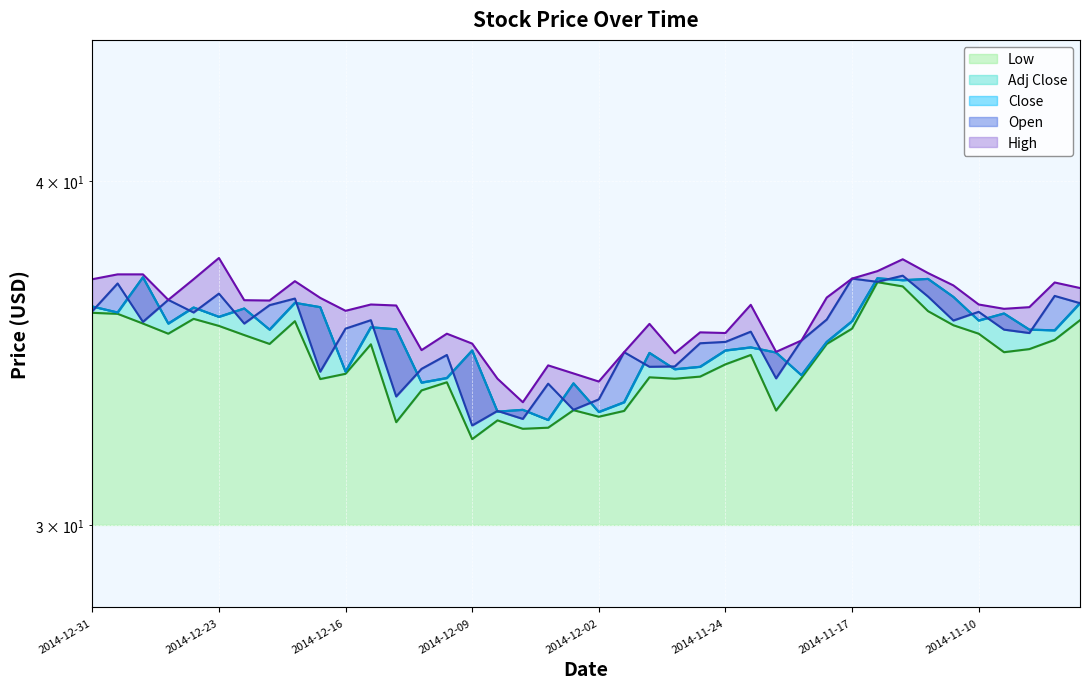

True or false: High and Close intersect in this chart.

False